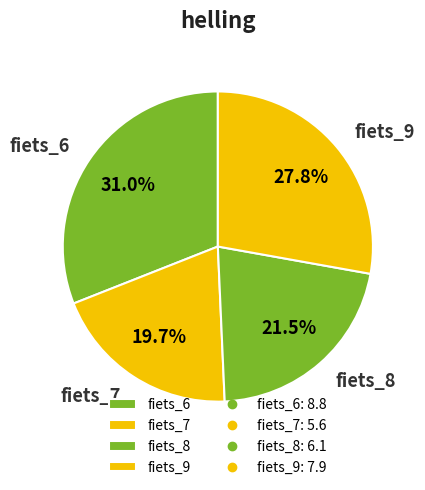

Is there a majority slice in this chart?

No